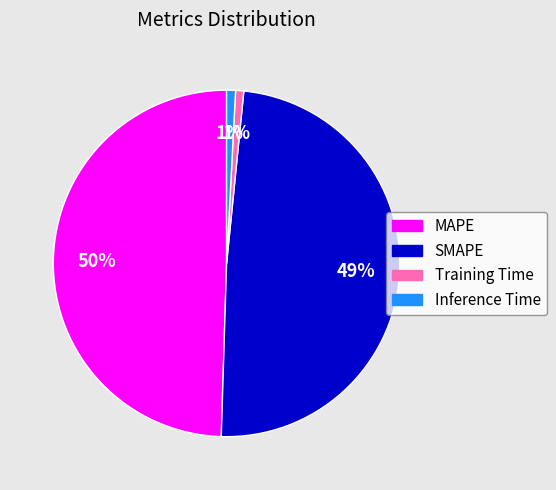

True or false: Inference Time accounts for 10% of the total.

False